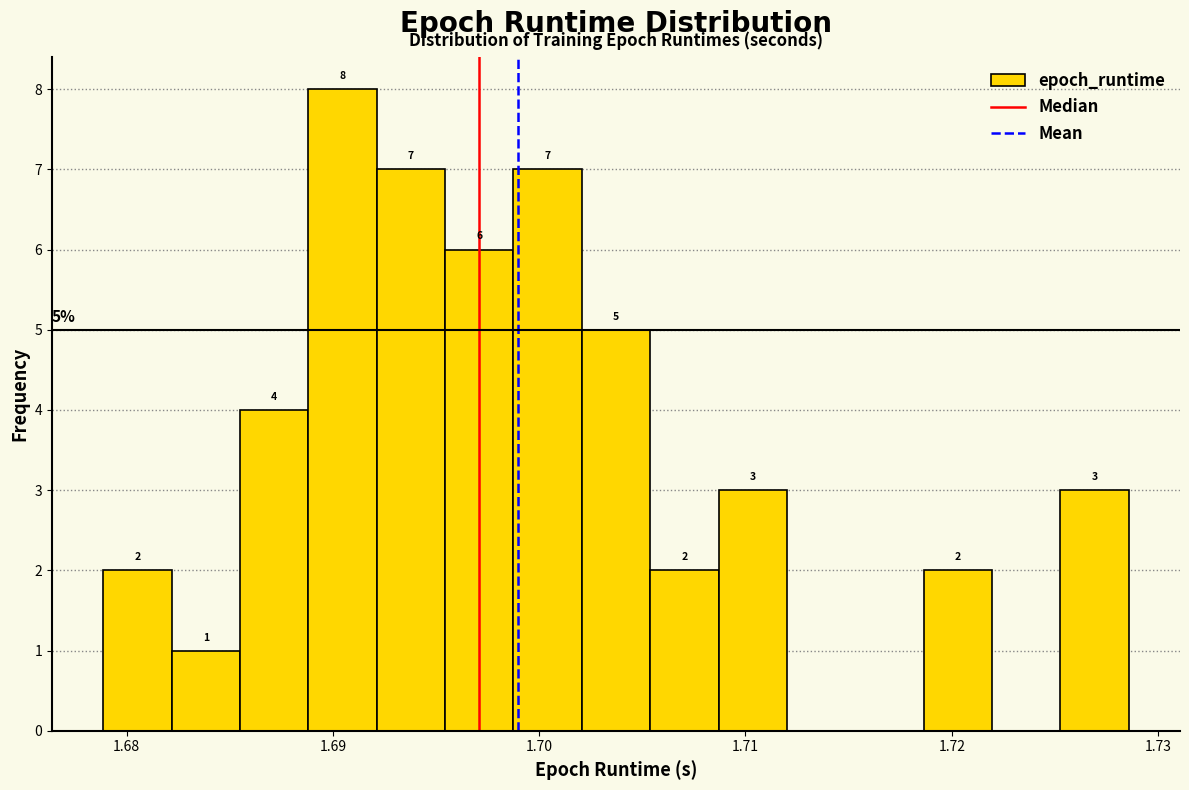

Read against the x-axis, roughly where is the centre of the tallest bar?

1.690